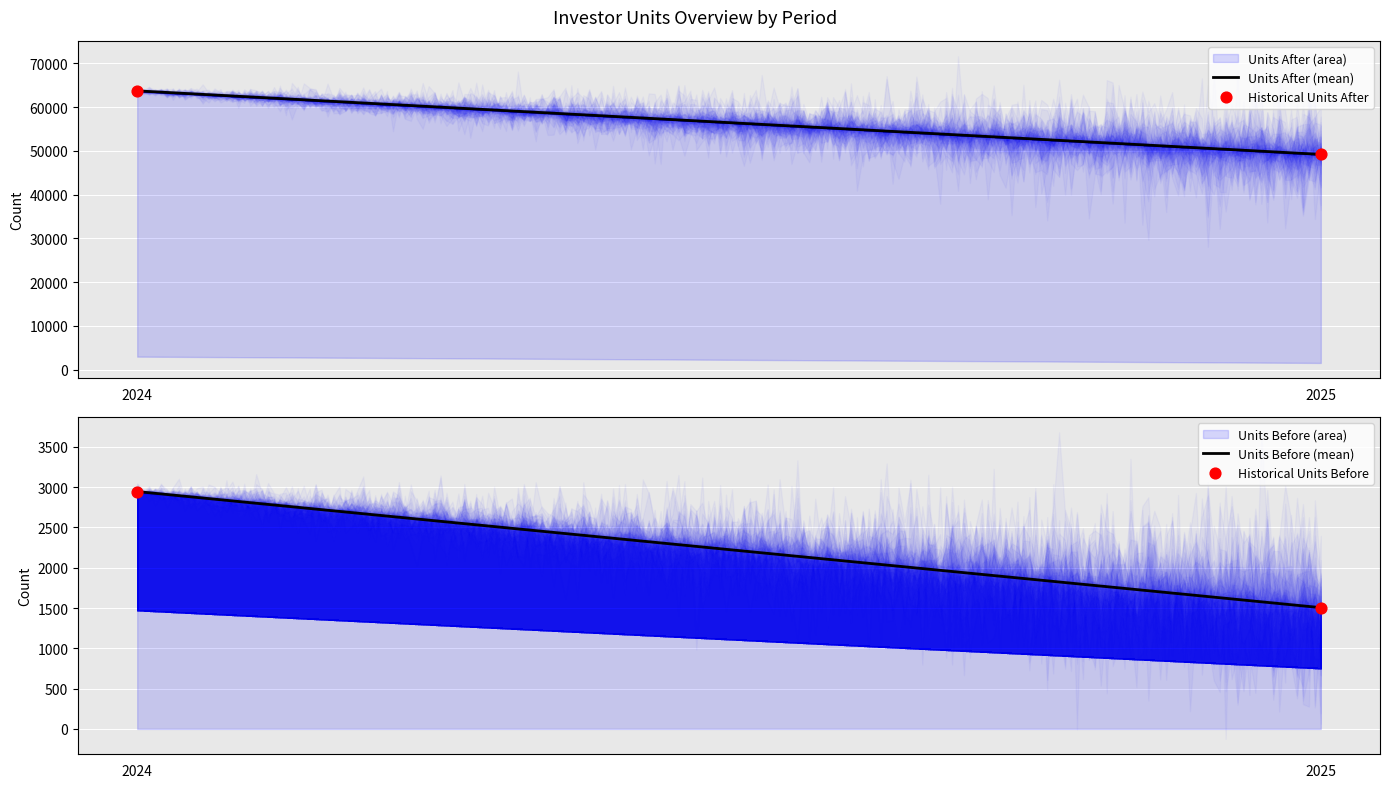

Which series reaches the minimum Y coordinate?

Units Before